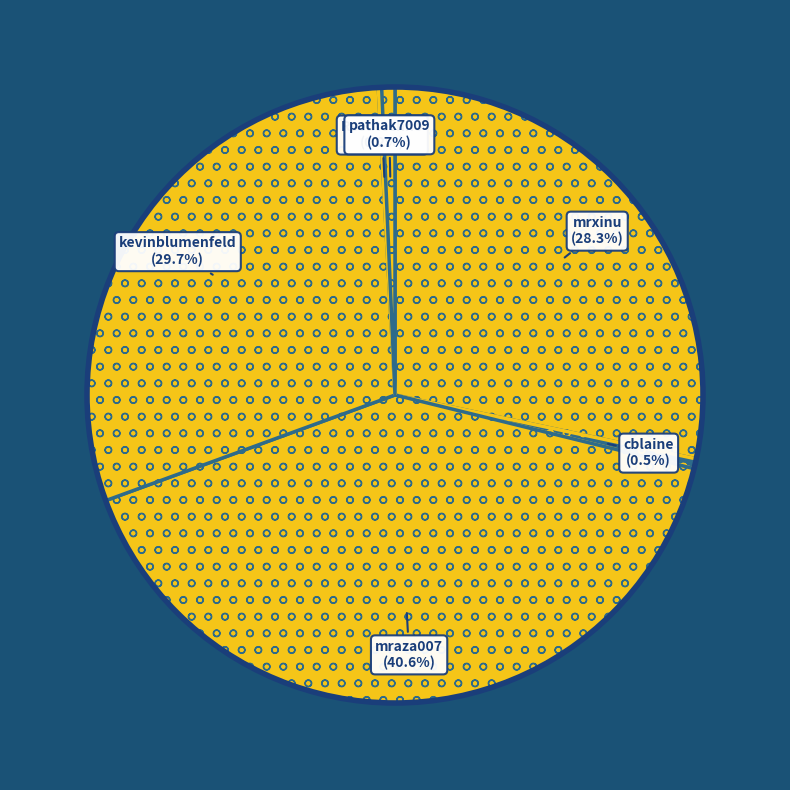

Count the number of slices in the pie.

6